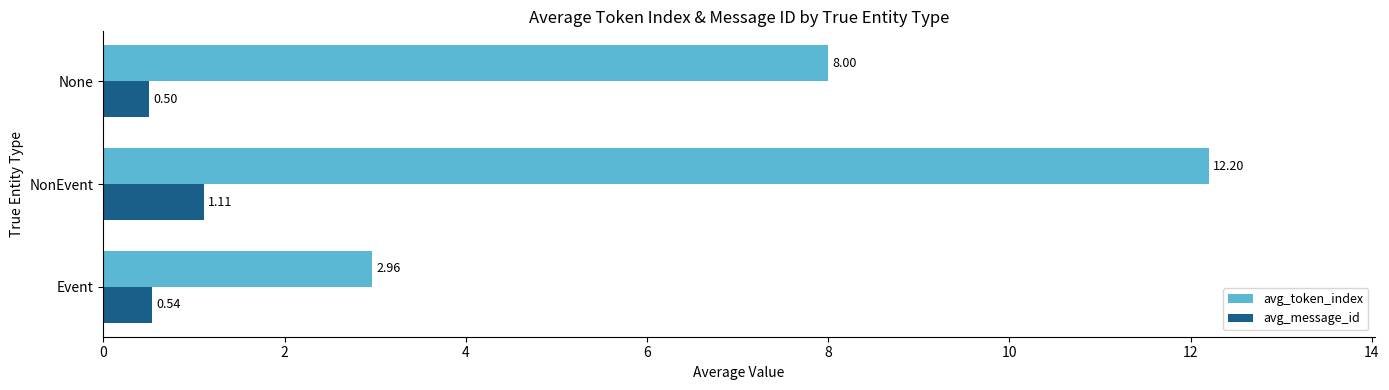

List the series in order of their overall mean, lowest first.

avg_message_id, avg_token_index